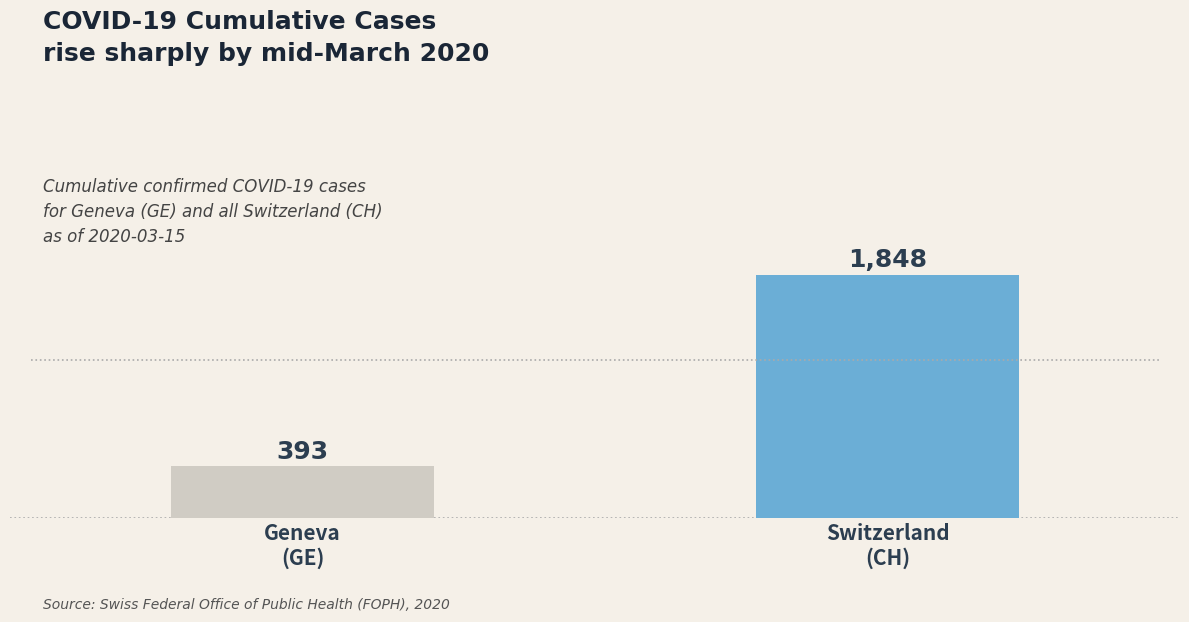

What is the minimum value shown in the chart?

393